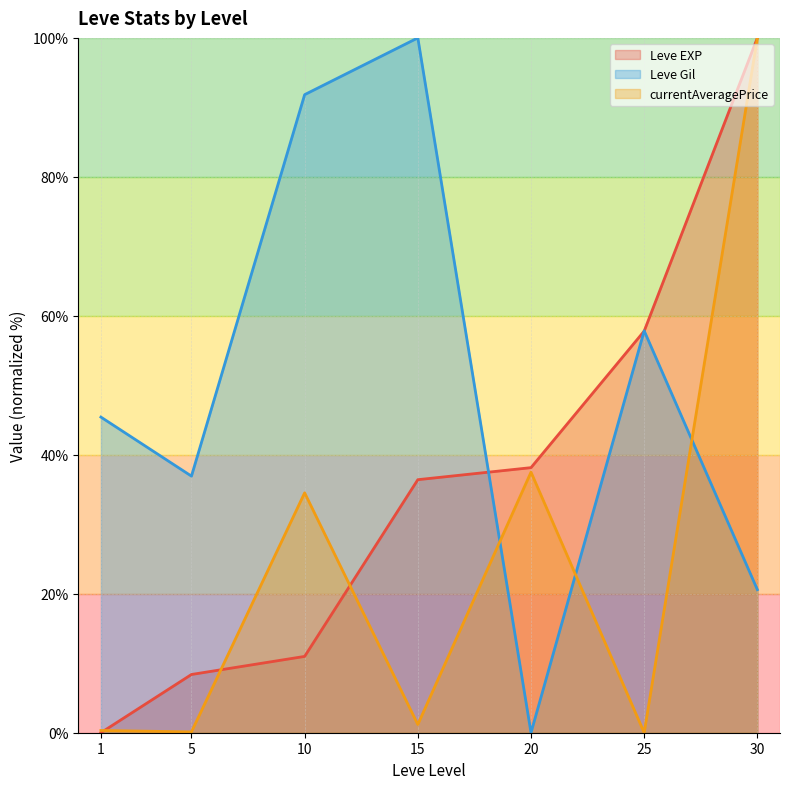

Reading left to right, extract all data points from this chart.

Leve EXP (line): 0.0	8.4	11.0	36.4	38.2	57.8	100.0
Leve Gil (line): 45.4	36.9	91.8	100.0	0.0	57.8	20.6
currentAveragePrice (line): 0.3	0.1	34.5	1.2	37.5	0.0	100.0